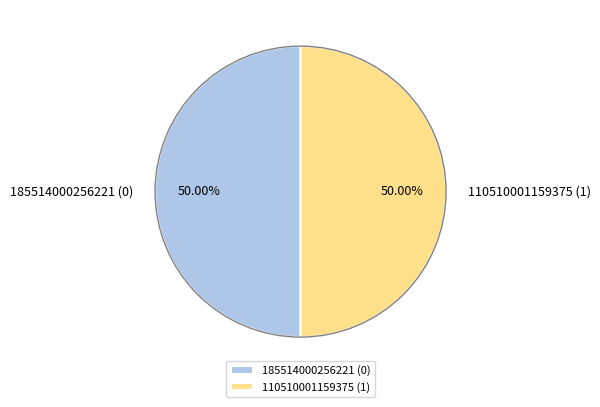

Approximately how many times larger is the value at 185514000256221 (0) compared to 110510001159375 (1)?

1.0